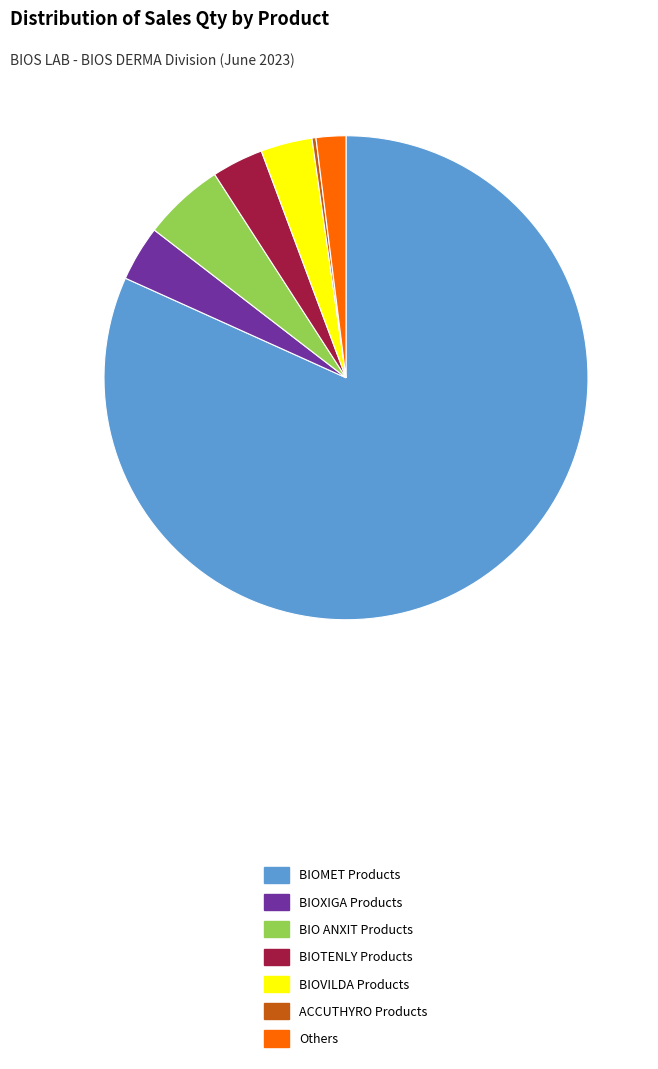

Combined, do Others and BIOXIGA Products account for over 50%?

No